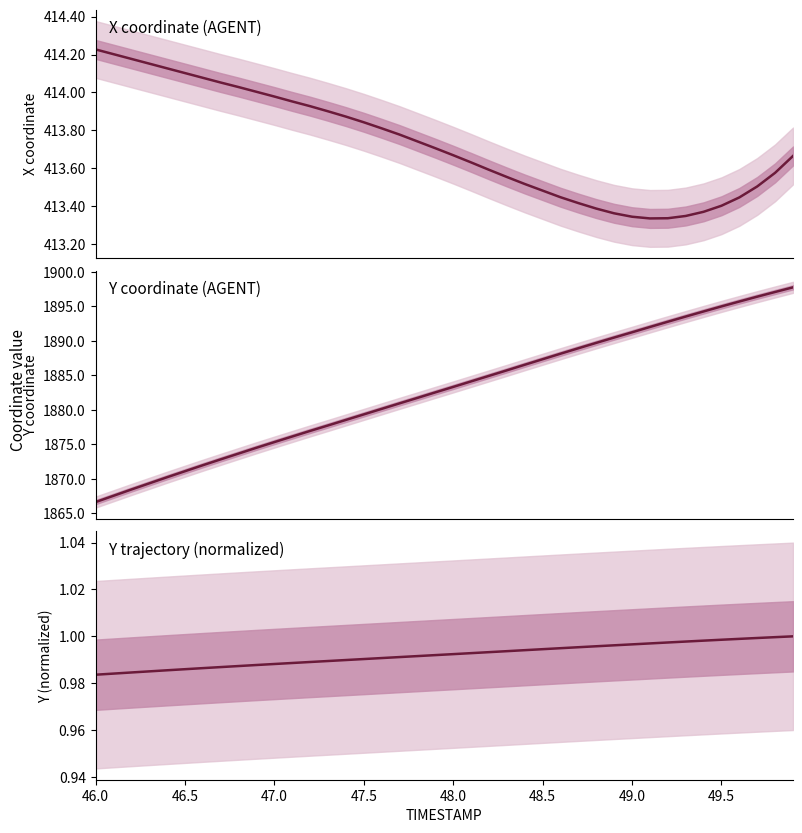

What is the difference between the highest and lowest values at 49.5?

1894.0